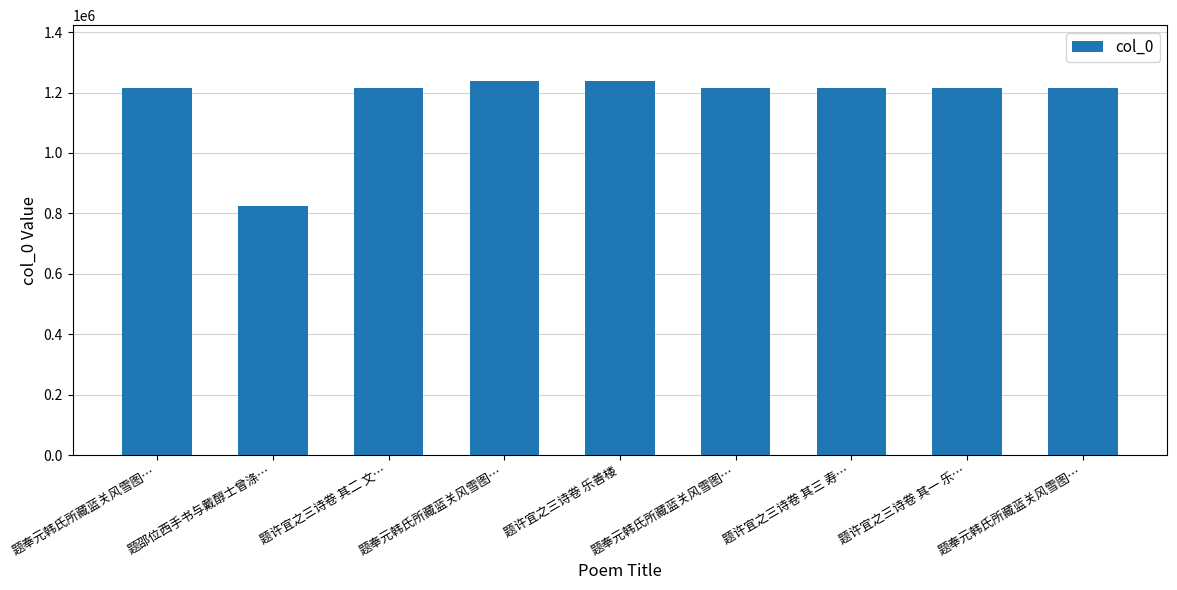

Reading left to right, what are all the values shown in this chart?

1213428	825409	1213436	1237246	1237249	1213429	1213437	1213435	1213427